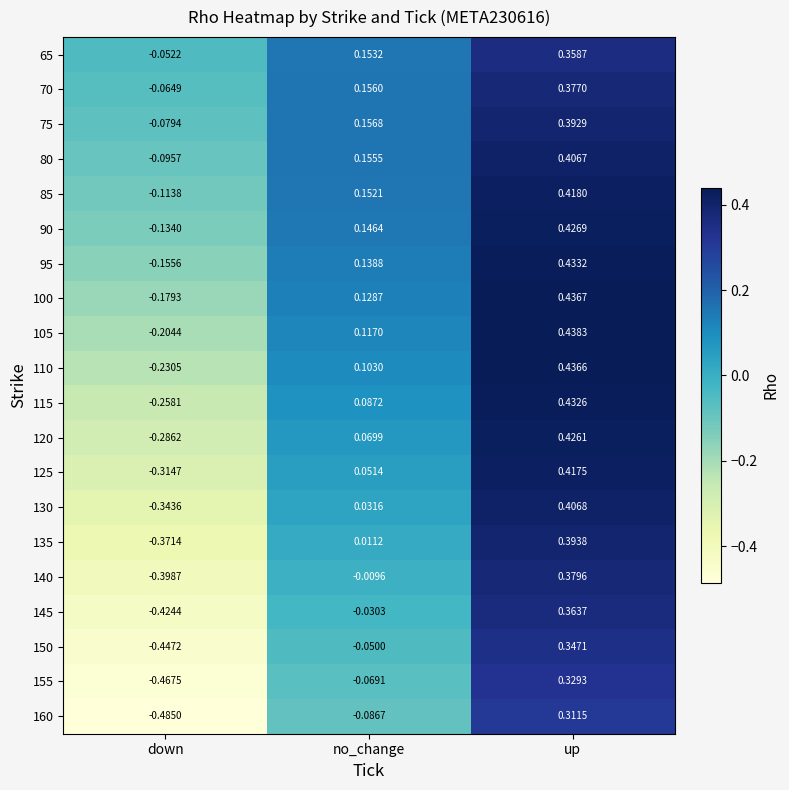

List the labels in order of 135 value, smallest first.

down, no_change, up